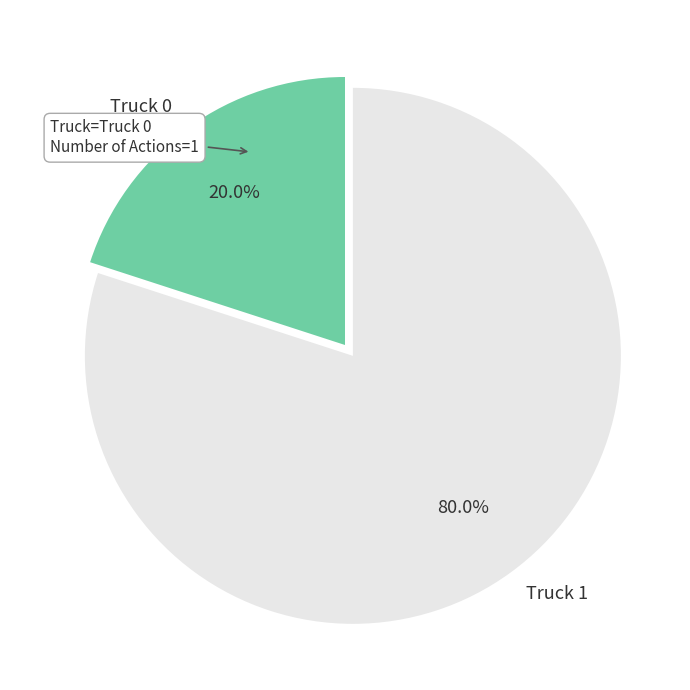

Which has a higher value, Truck 0 or Truck 1?

Truck 1